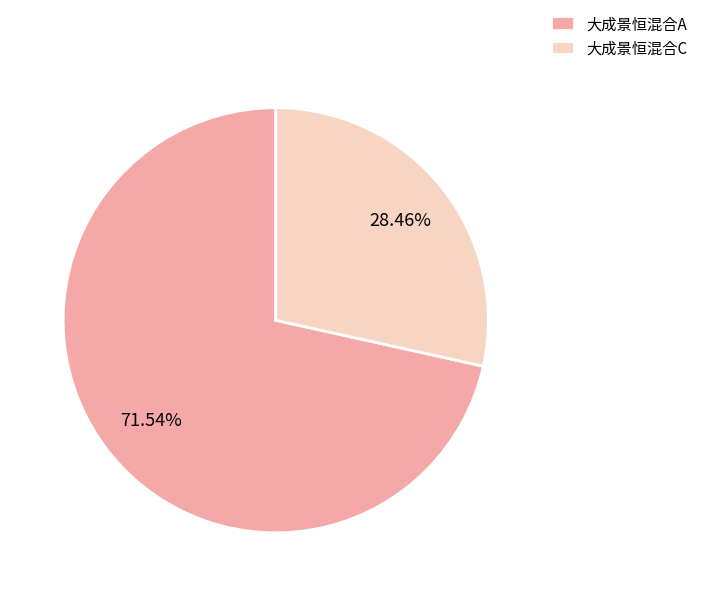

True or false: 大成景恒混合A accounts for 60% of the total.

False